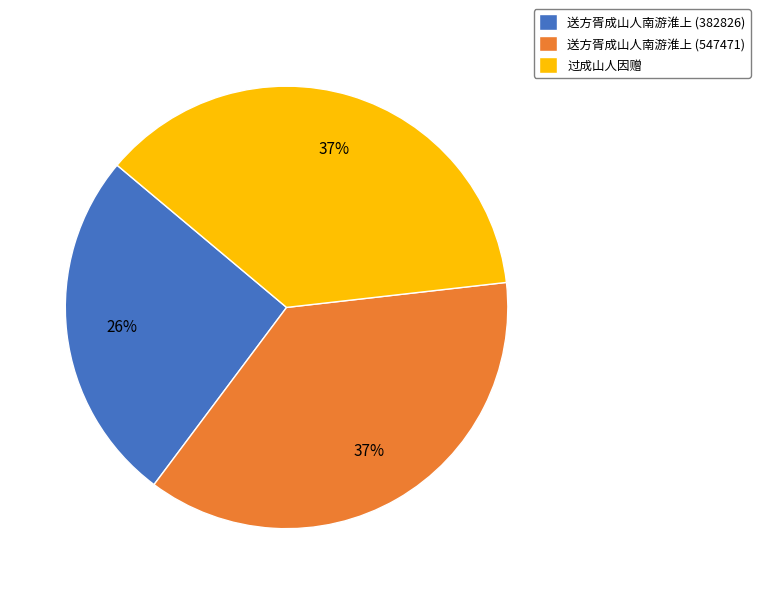

What is the ratio of the value at 送方胥成山人南游淮上 (382826) to the value at 过成山人因赠?

0.7